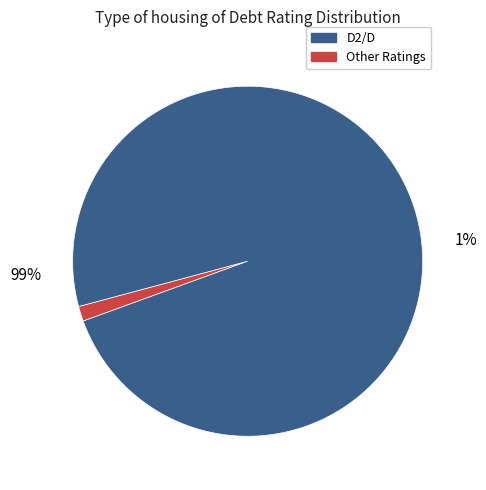

True or false: B2/B accounts for 9% of the total.

False